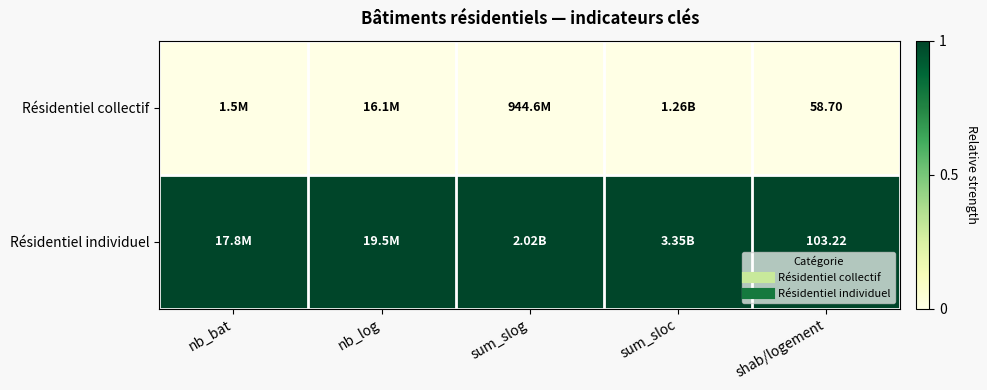

List the labels in order of Résidentiel individuel value, largest first.

nb_bat, nb_log, sum_slog, sum_sloc, shab/logement